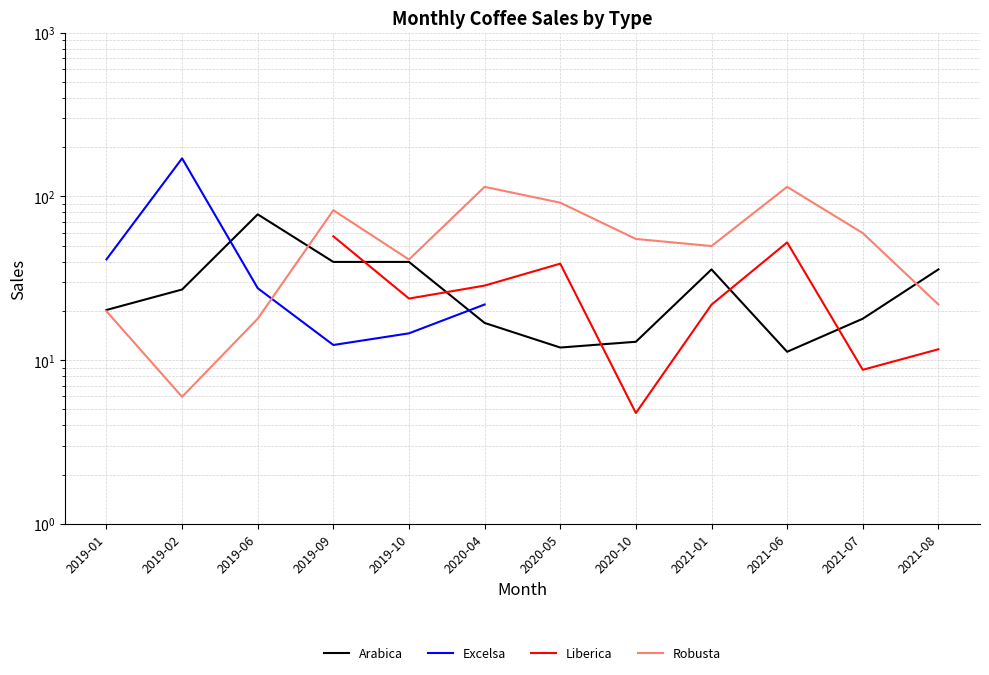

Which series has the largest total across all categories?

Robusta